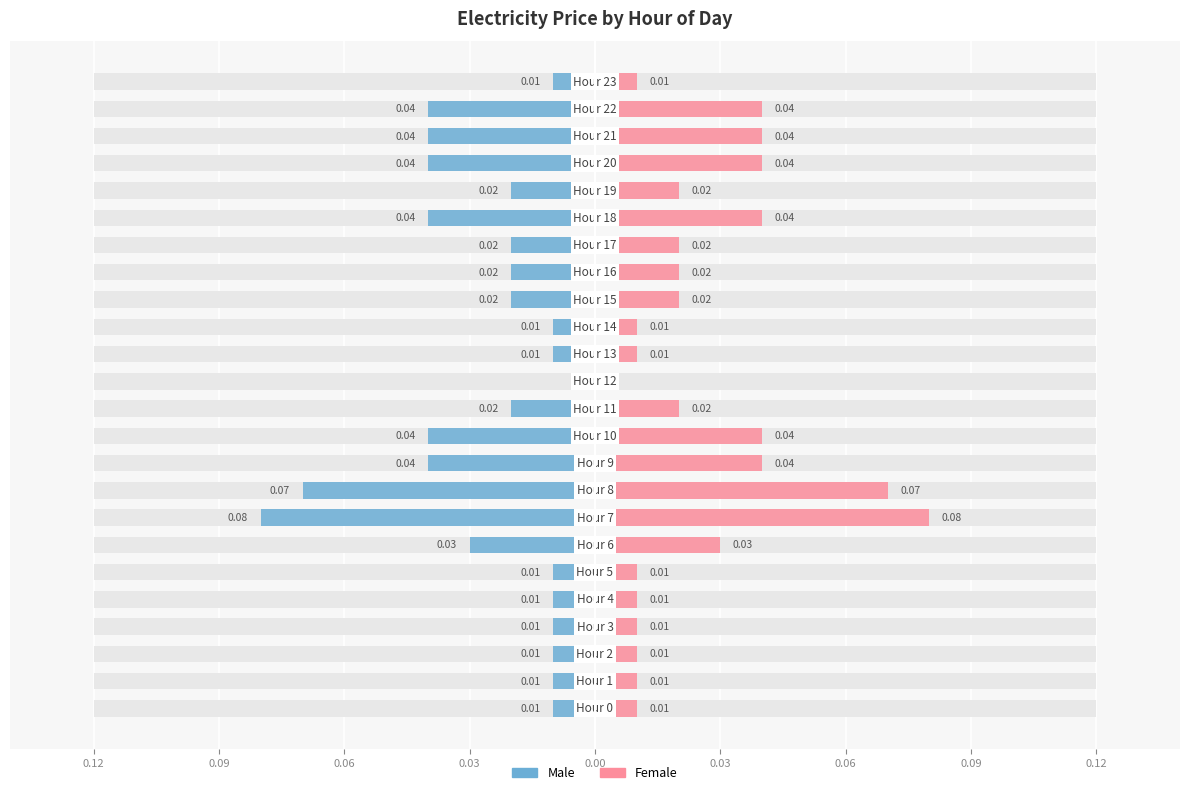

Is the value of Female at 22 greater than the value of Male at 0.03?

Yes